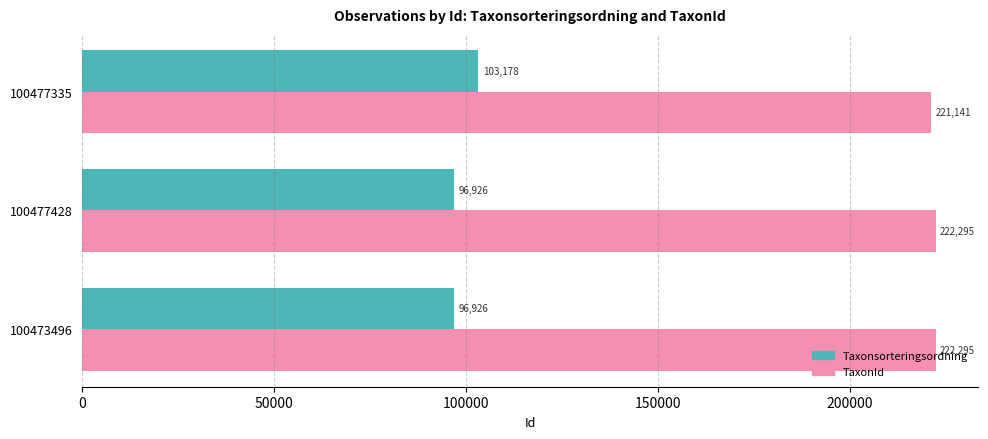

True or false: Taxonsorteringsordning has a value of 103178 at 100477335.

True